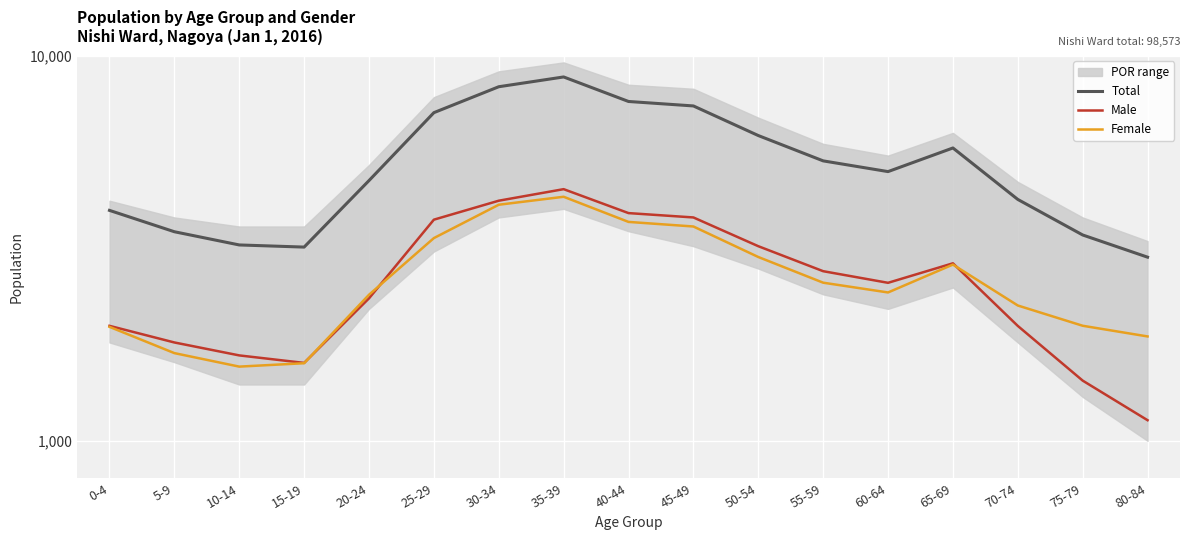

Reading left to right, transcribe all the data shown in this chart.

Total: 3964	3489	3224	3183	4737	7109	8300	8800	7600	7400	6200	5329	4998	5756	4232	3422	2997
Male: 1988	1800	1666	1593	2343	3750	4200	4500	3900	3800	3200	2756	2571	2889	1987	1433	1131
Female: 1976	1689	1558	1590	2394	3359	4100	4300	3700	3600	3000	2573	2427	2867	2245	1989	1866